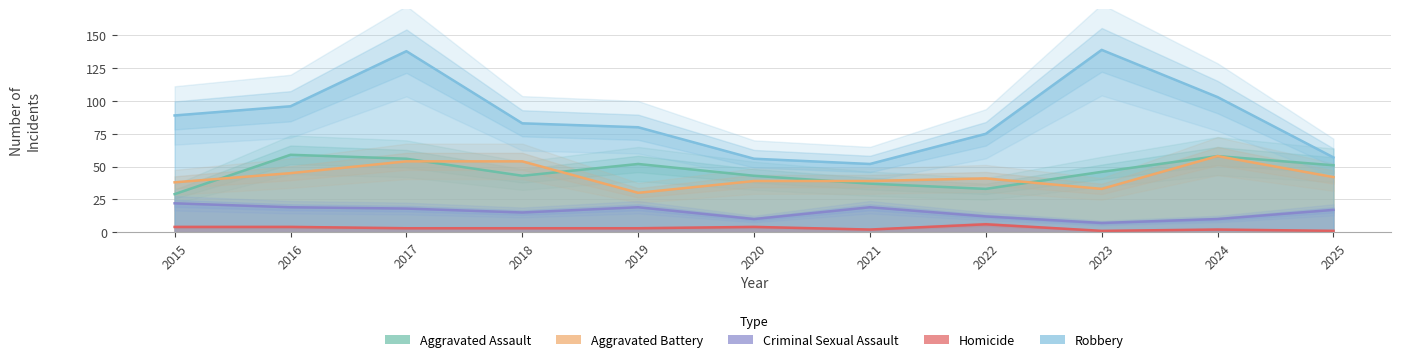

Between 2024 and 2025, which series saw the biggest shift?

Robbery